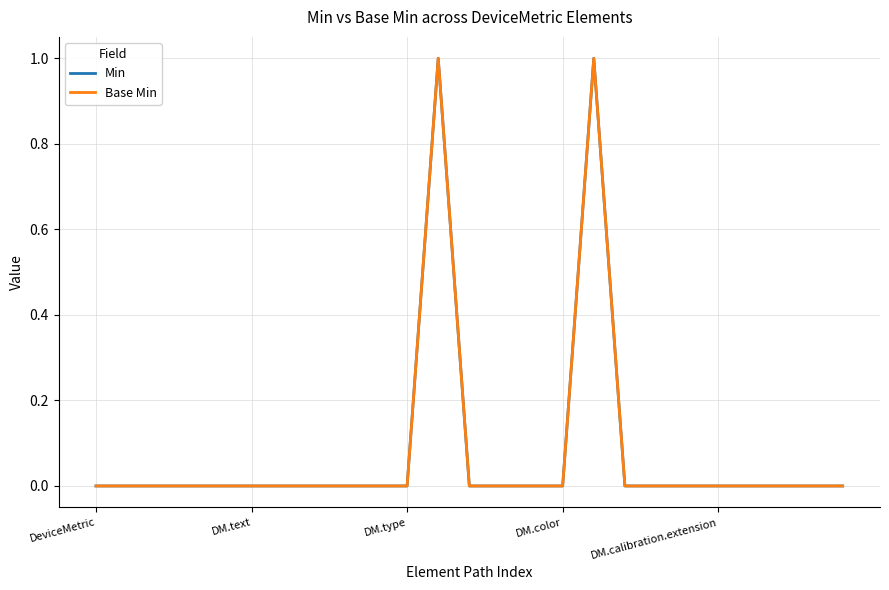

Which series has the largest range (max minus min)?

Min